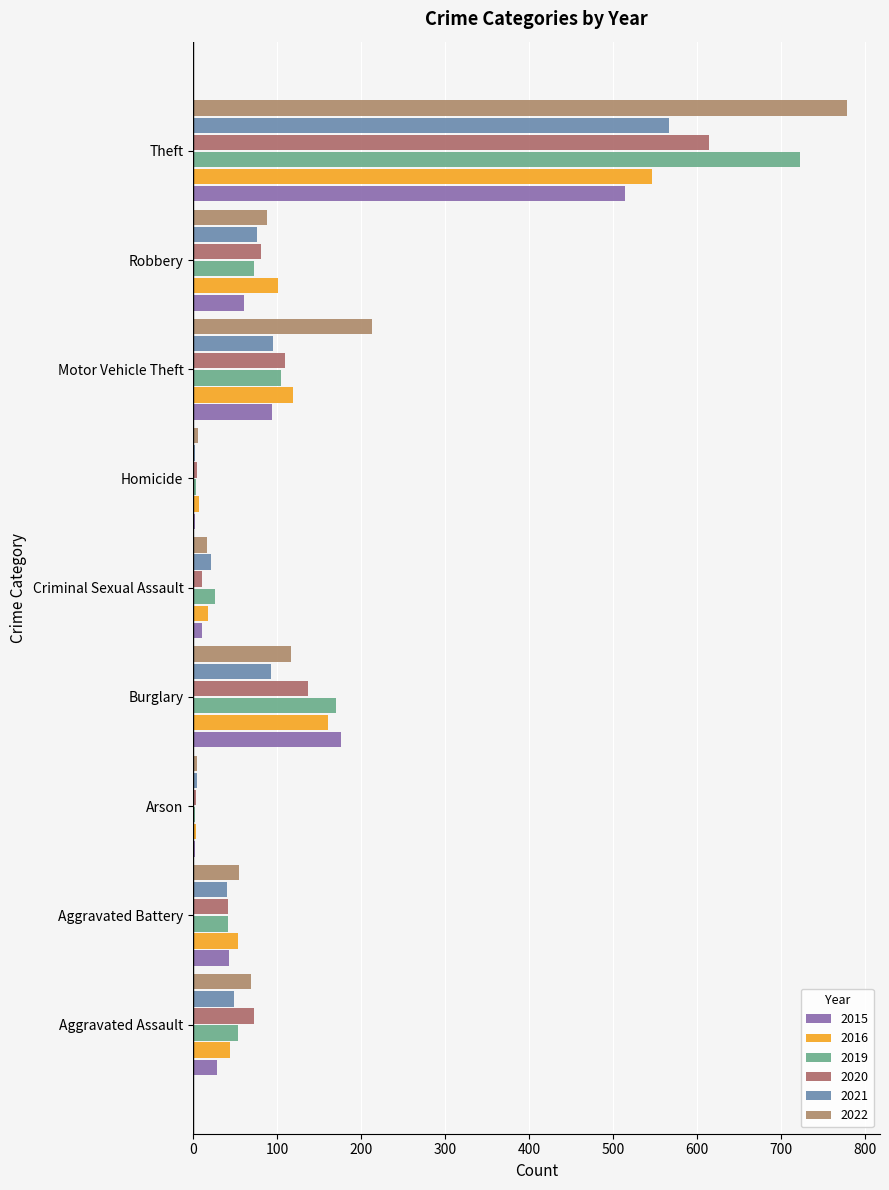

Rank the categories by 2019 value from lowest to highest.

Arson, Homicide, Criminal Sexual Assault, Aggravated Battery, Aggravated Assault, Robbery, Motor Vehicle Theft, Burglary, Theft